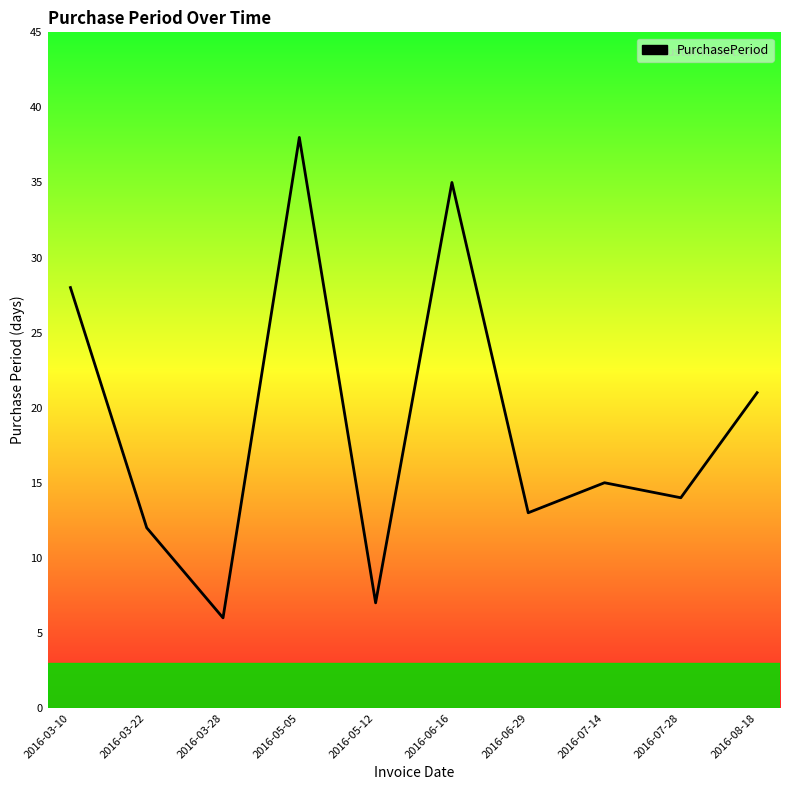

Which label corresponds to the largest value in the chart?

2016-05-05